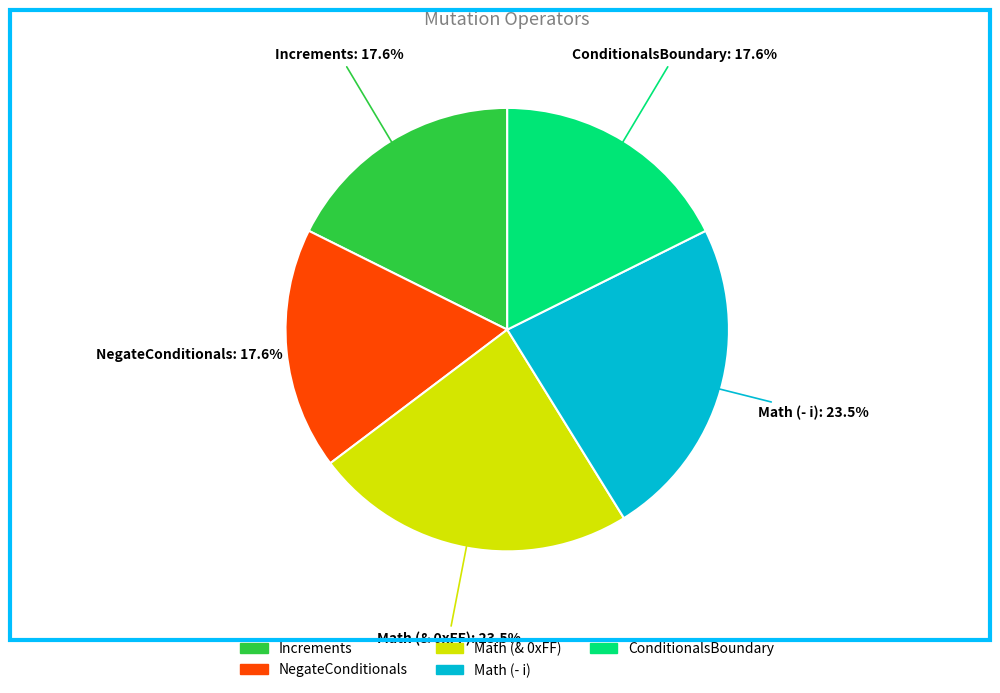

To the nearest percent, what portion does NegateConditionals represent?

18%